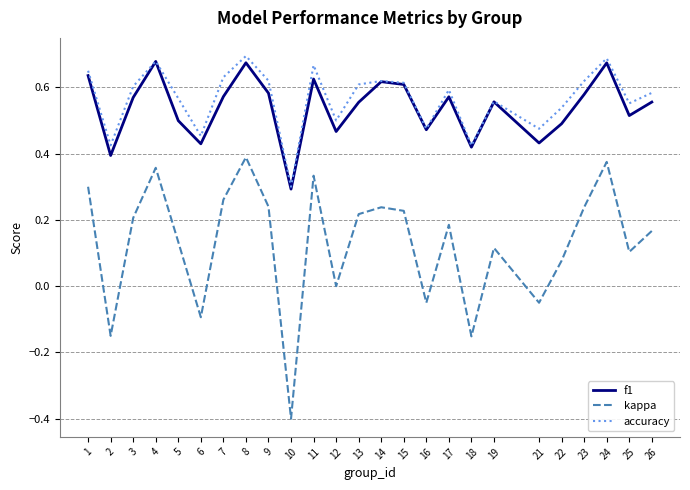

True or false: kappa and f1 cross at least once.

False